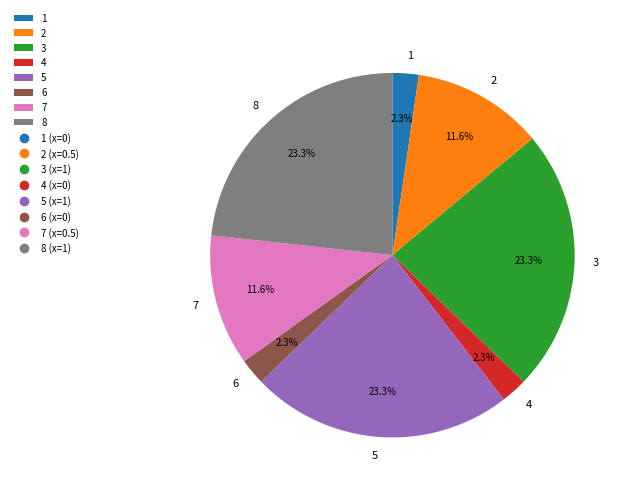

Combined, do 7 and 5 account for over 50%?

No